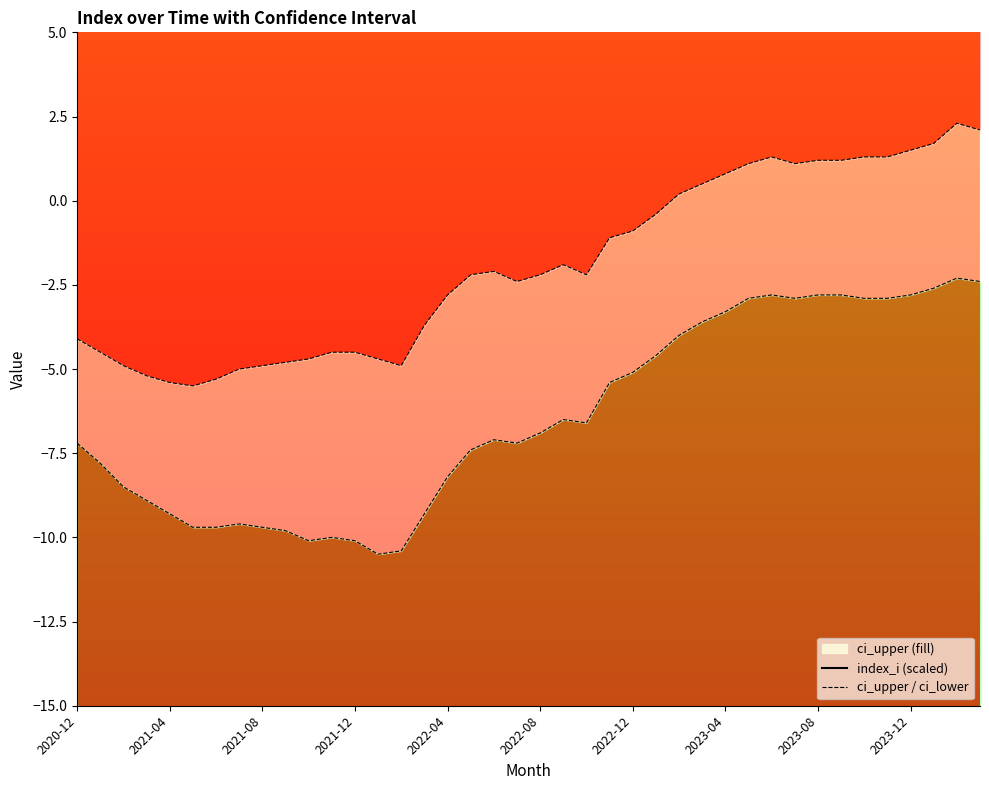

How many interior local peaks does the index_i series have?

7